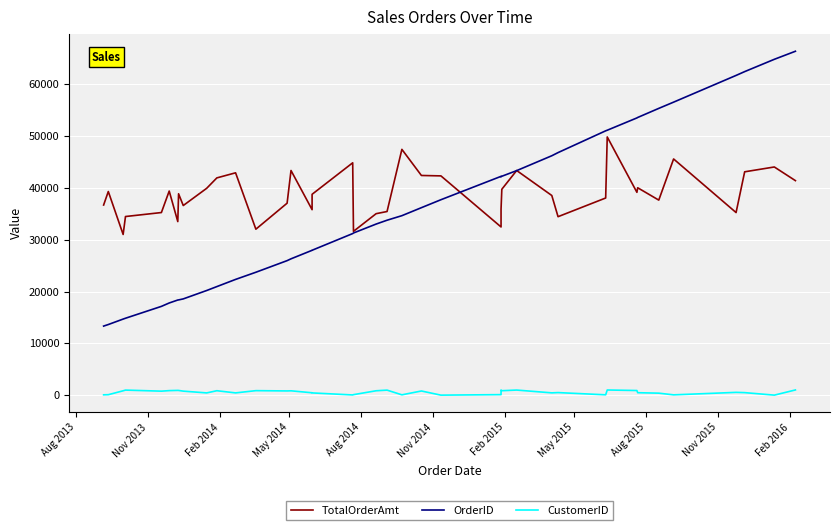

True or false: OrderID has a value of 33303.4 at 30.

False